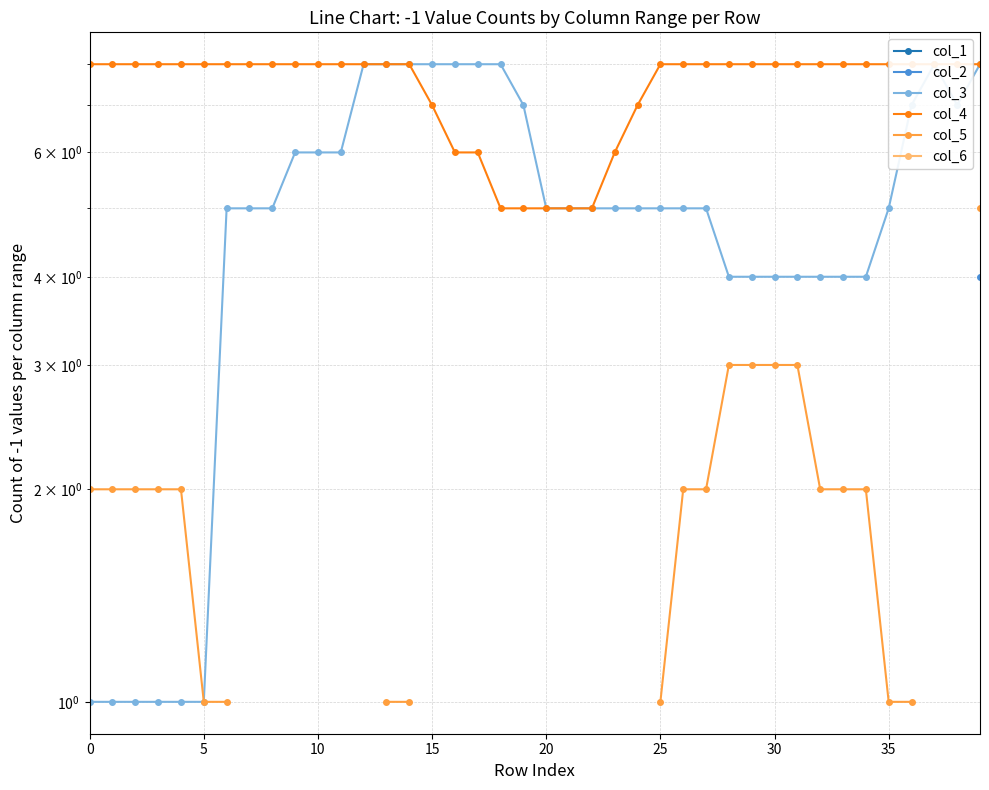

True or false: col_5 has a value of 2.8 at 32.

False